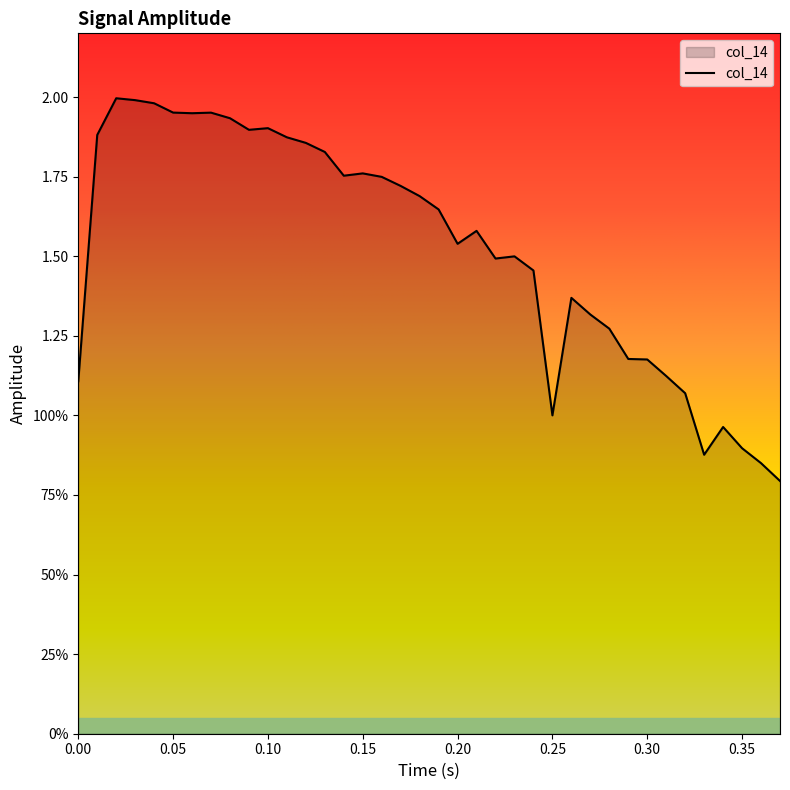

What is the difference between the maximum and minimum values?

1.2